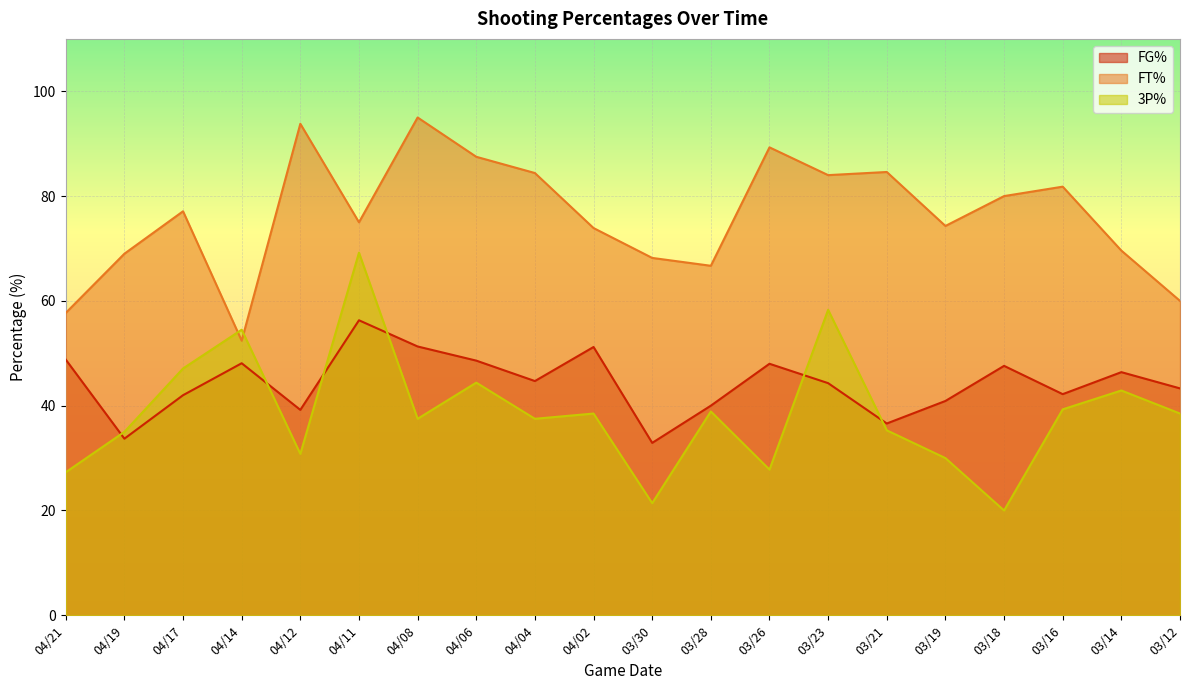

How many data points does each series have?

20